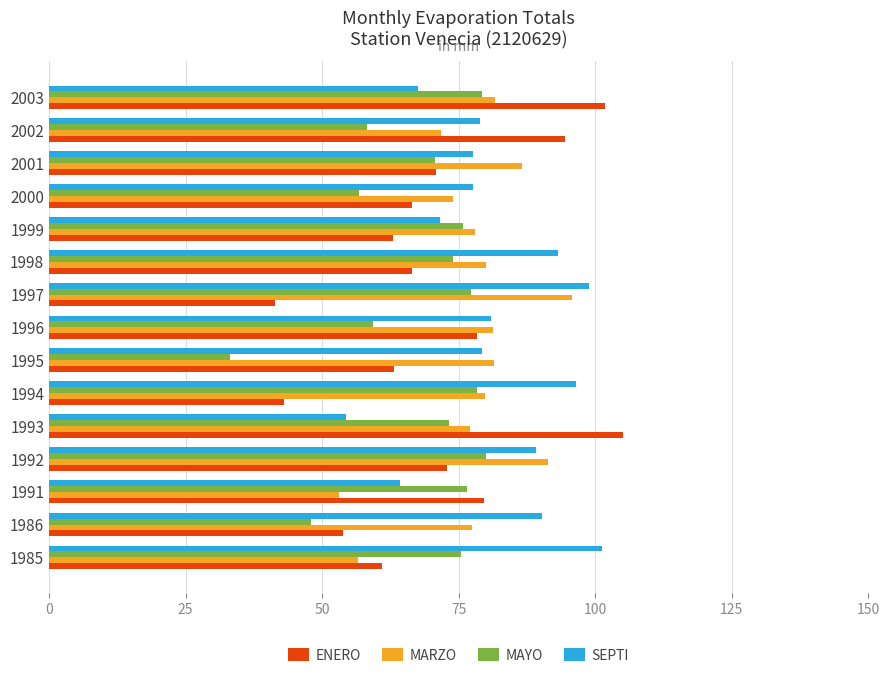

What is the maximum value shown in the chart?

105.0